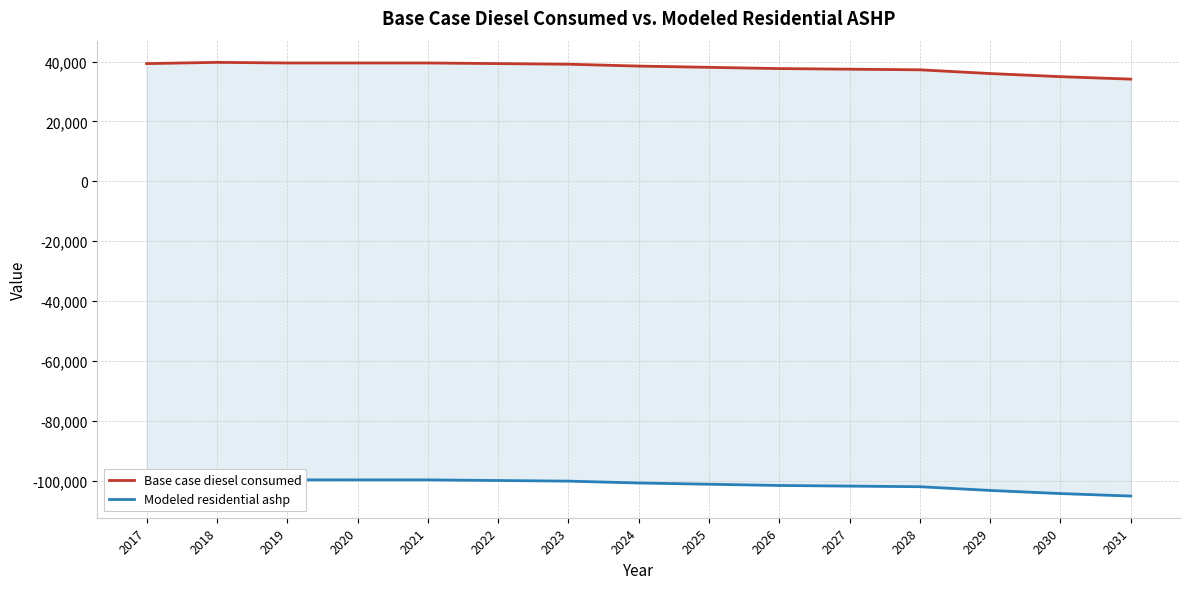

At which category is the sum across all series the highest?

2018